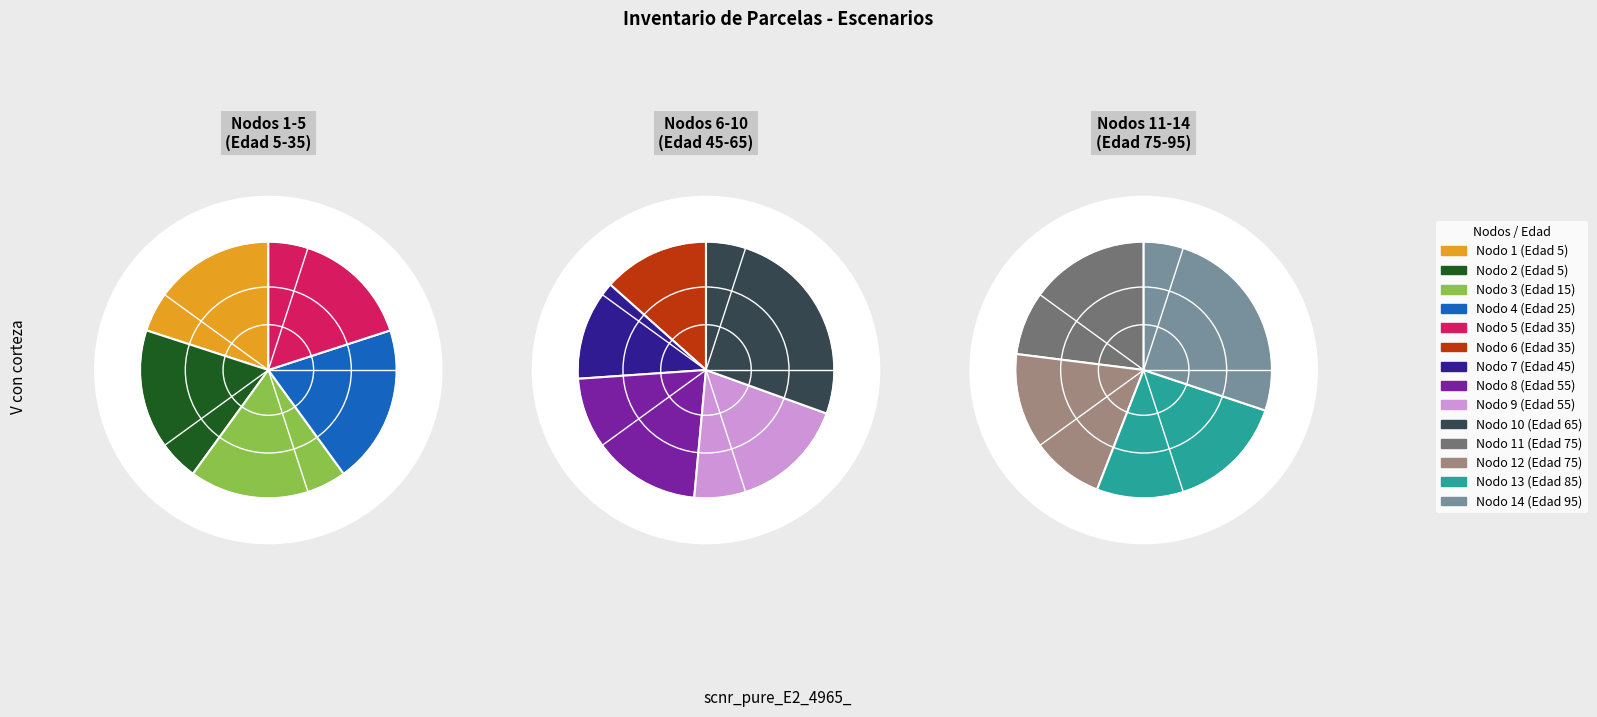

What percentage is NOT represented by 5?

91.9%